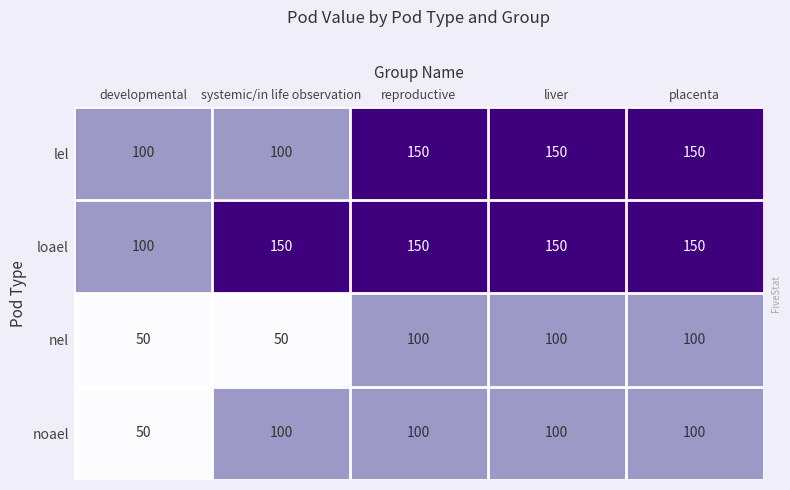

What is the difference between the maximum and minimum values in the noael series?

50